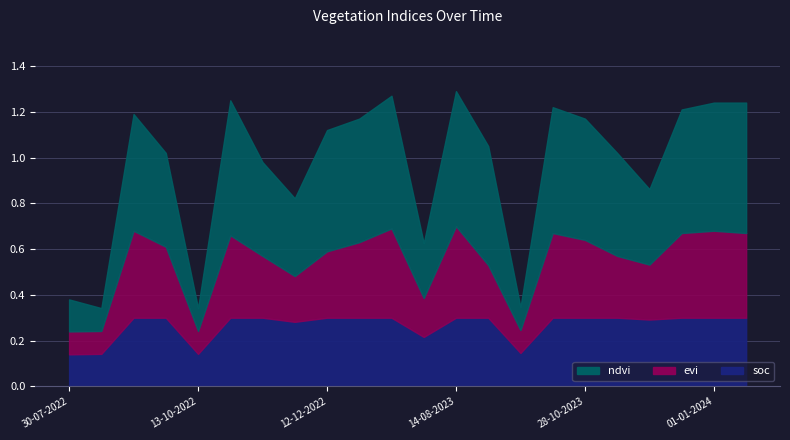

True or false: ndvi and evi intersect in this chart.

False